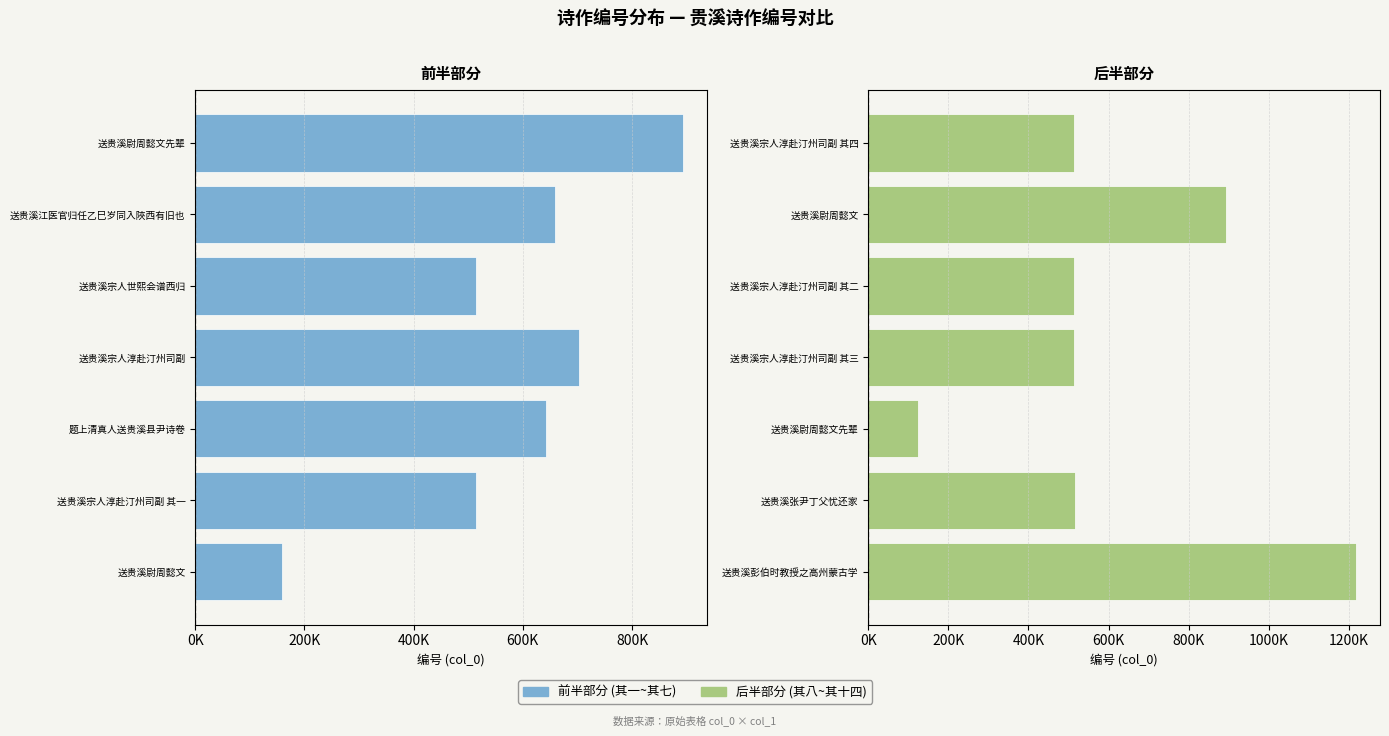

Is the value of 其一~其七 at 6 greater than the value of 其八~其十四 at 800K?

No